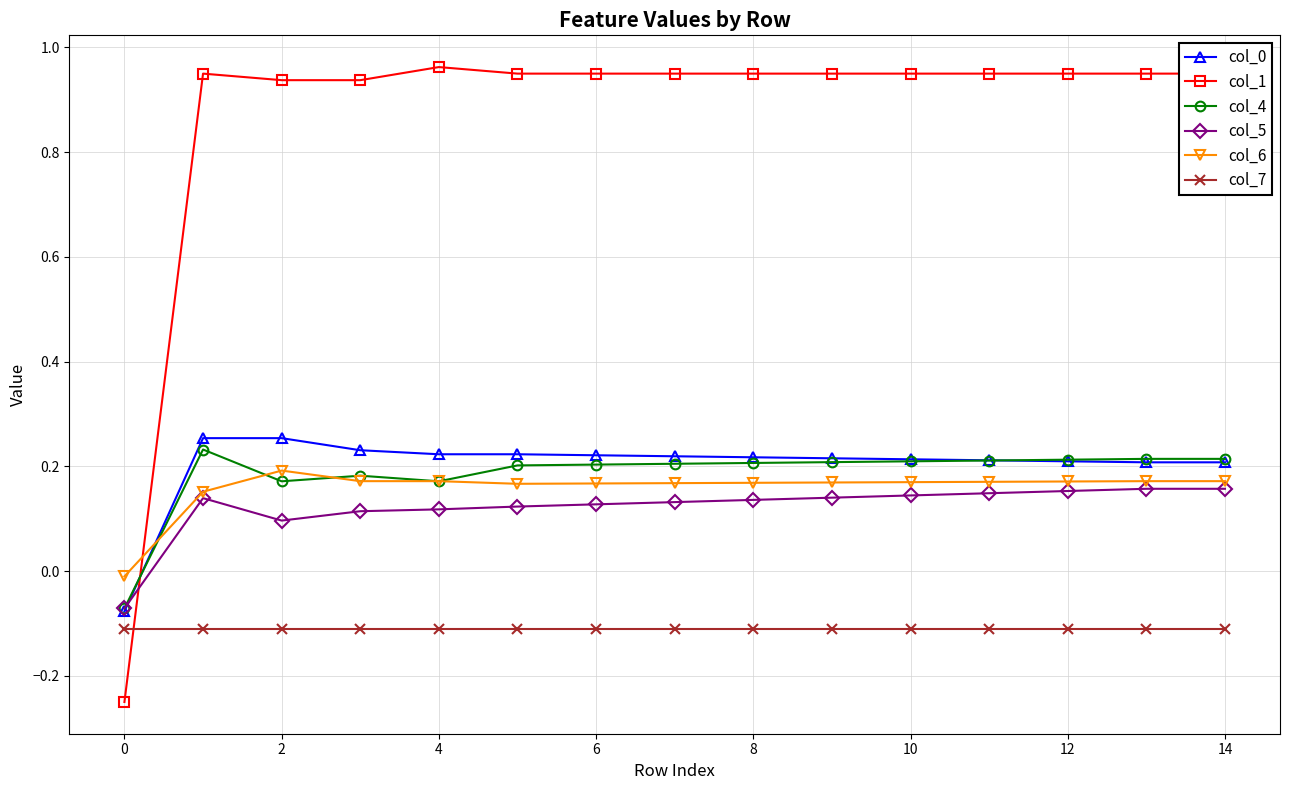

True or false: col_7 and col_4 intersect in this chart.

False